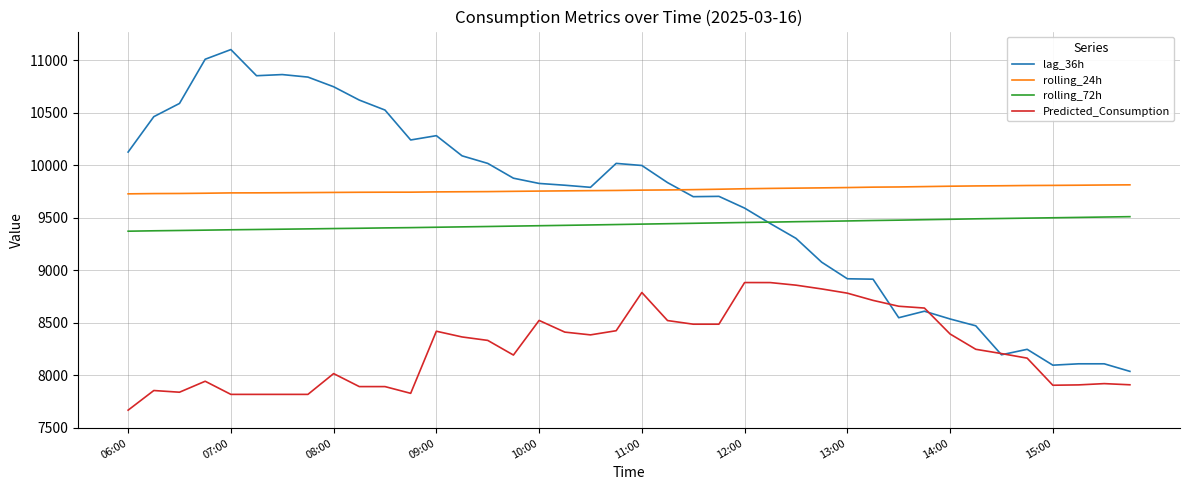

Which series has the widest spread of values?

lag_36h